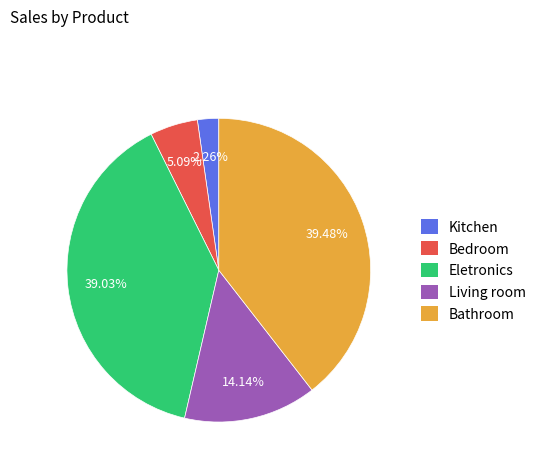

Do Bedroom and Living room together represent more than half of the pie?

No